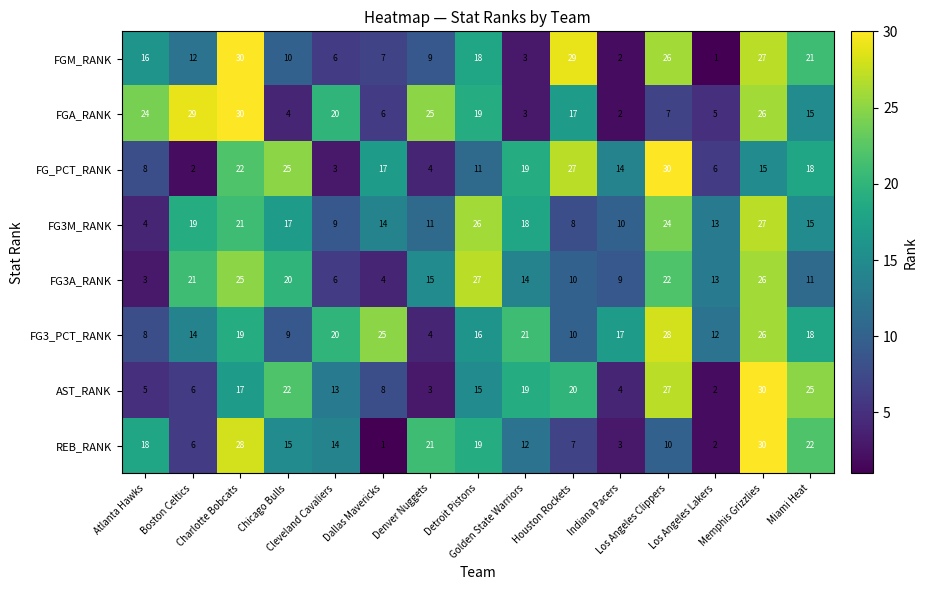

What is the difference between the maximum and minimum values in the FG3A_RANK series?

24